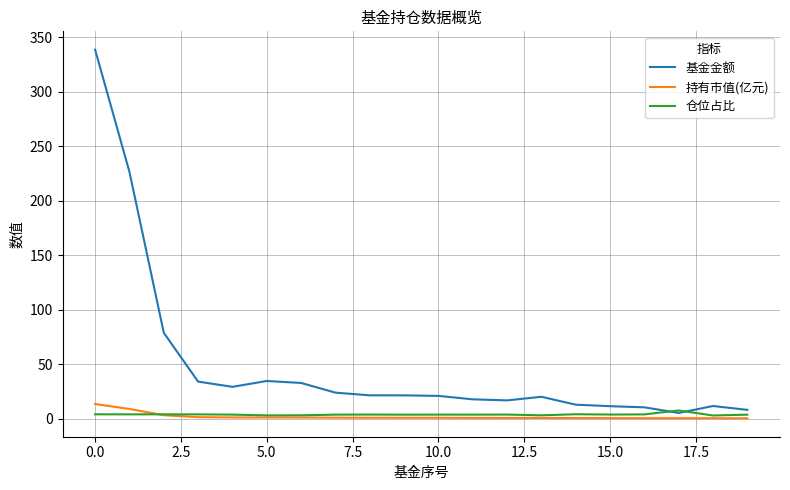

What is the greatest value displayed?

338.5